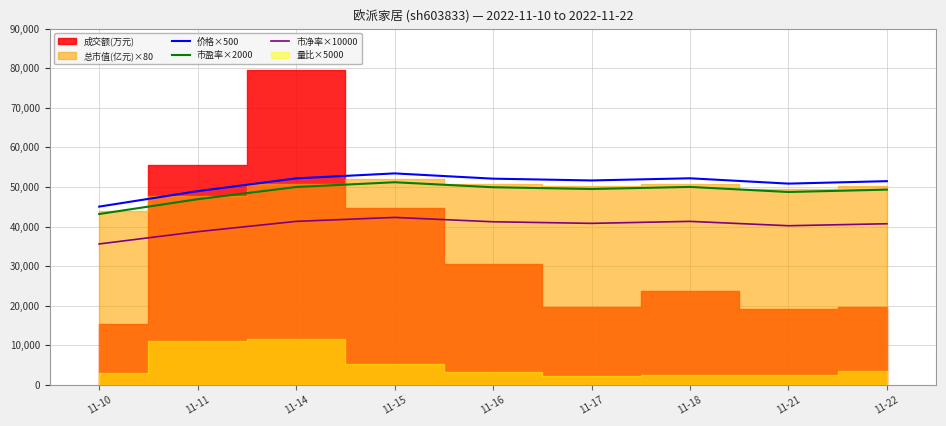

Is the value of 市盈率×2000 at 11-21 greater than the value of 价格×500 at 11-10?

Yes